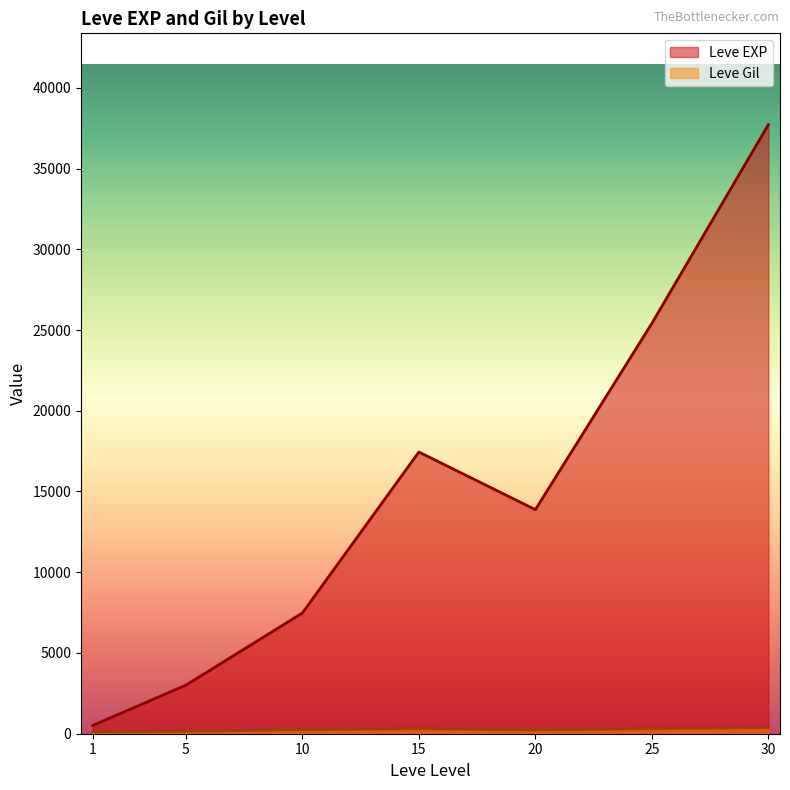

Rank the series by their average value, from lowest to highest.

Leve Gil, Leve EXP